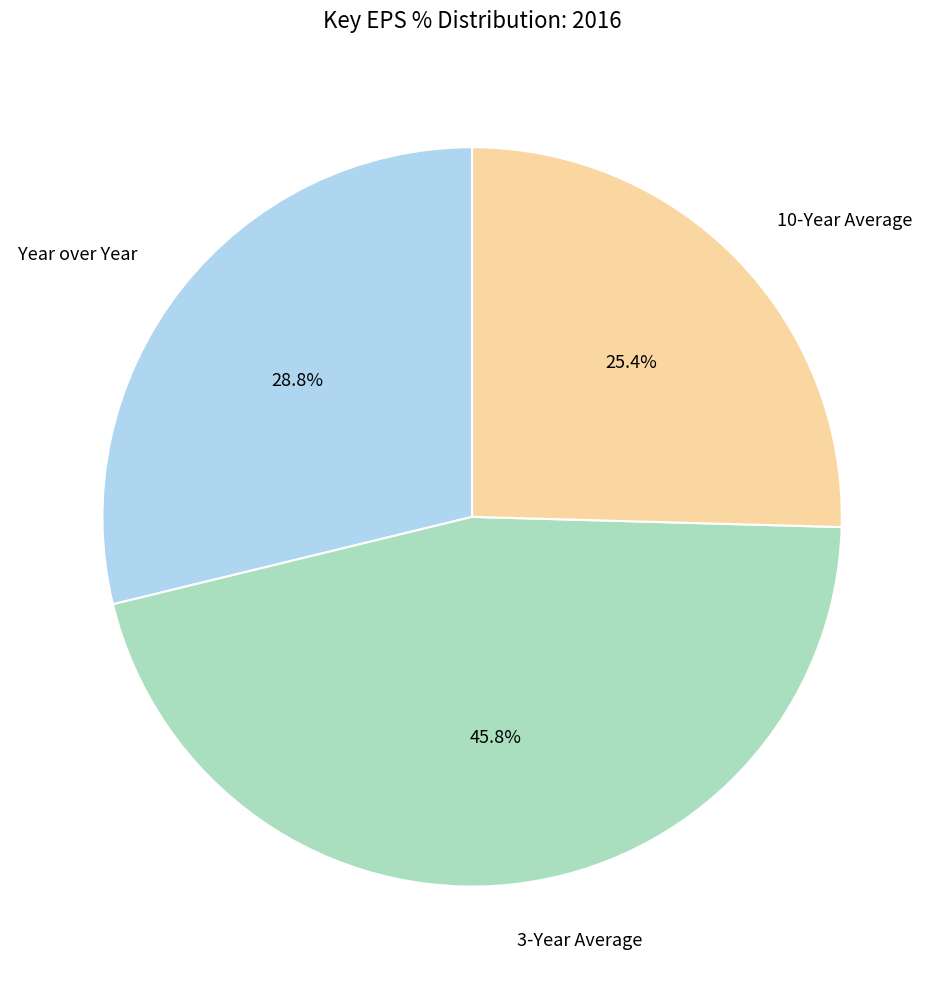

To the nearest percent, what is the difference between the 10-Year Average and 3-Year Average slice percentages?

20%